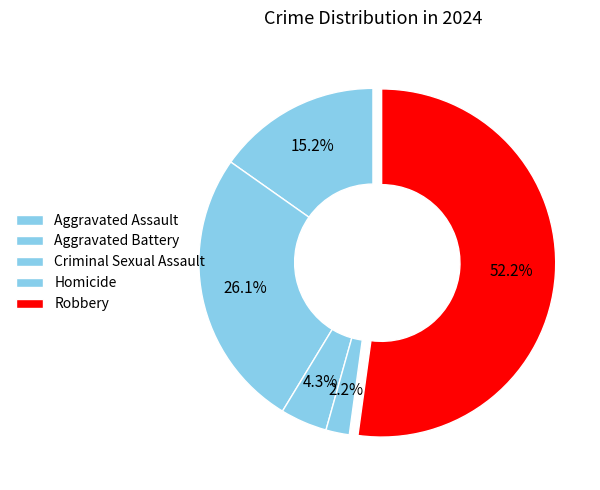

Count the number of slices in the pie.

5